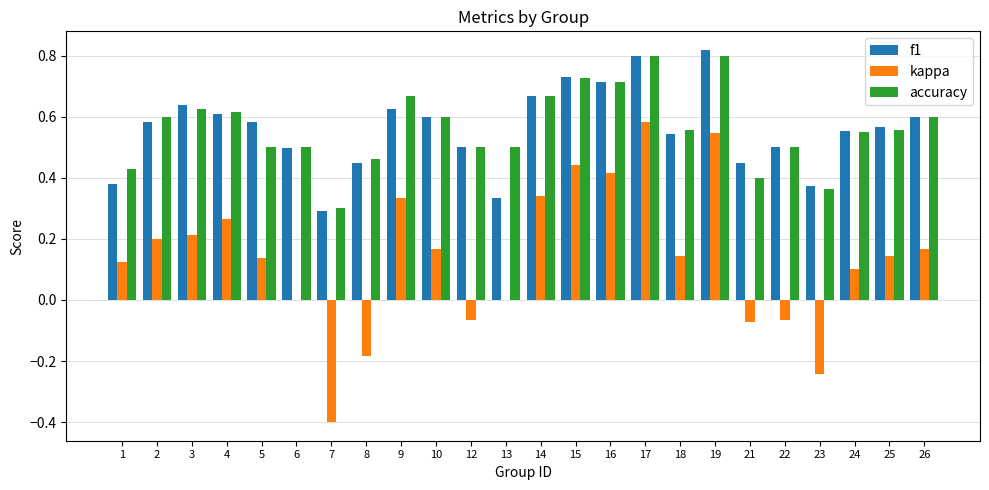

At which label does kappa reach its peak?

17